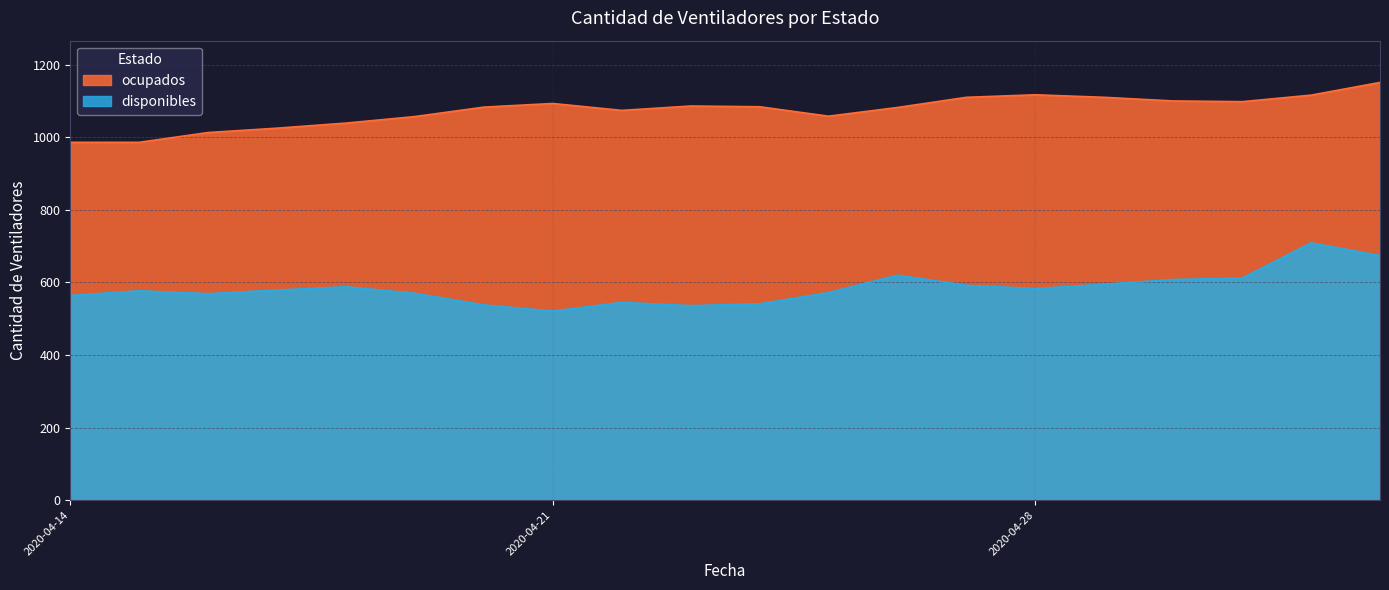

How many distinct data groups are displayed?

2